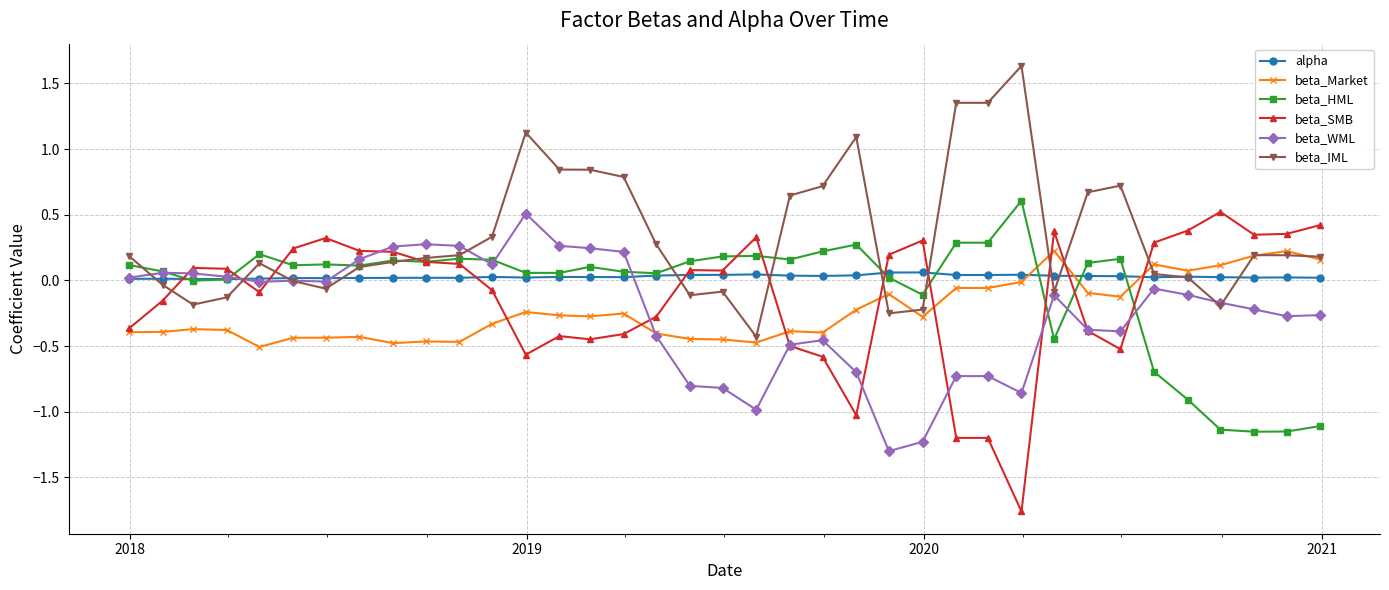

How many lines are shown in the chart?

6